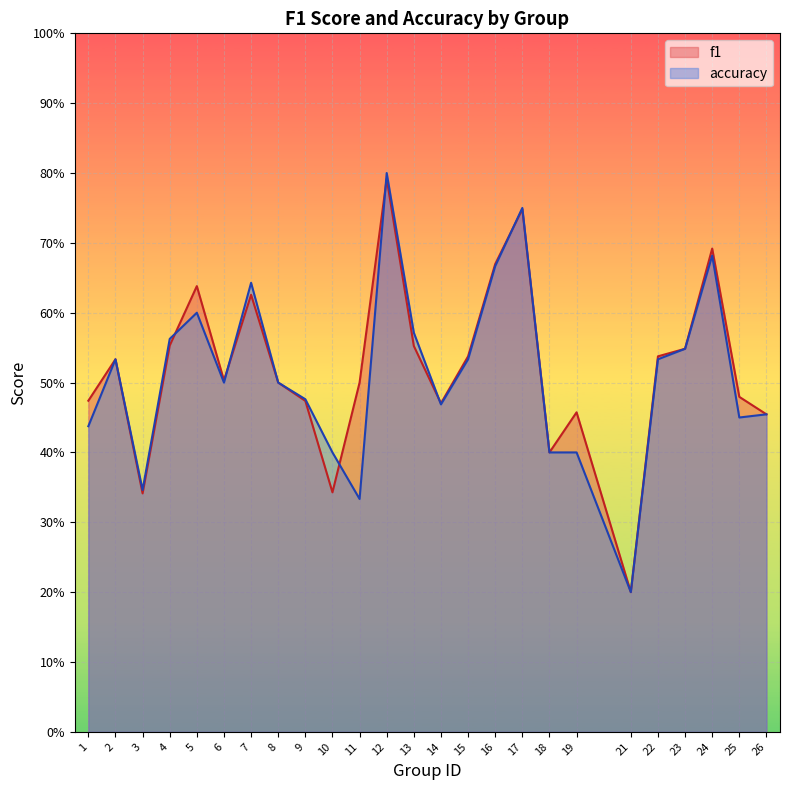

Does the chart display data point markers on the line(s)?

No